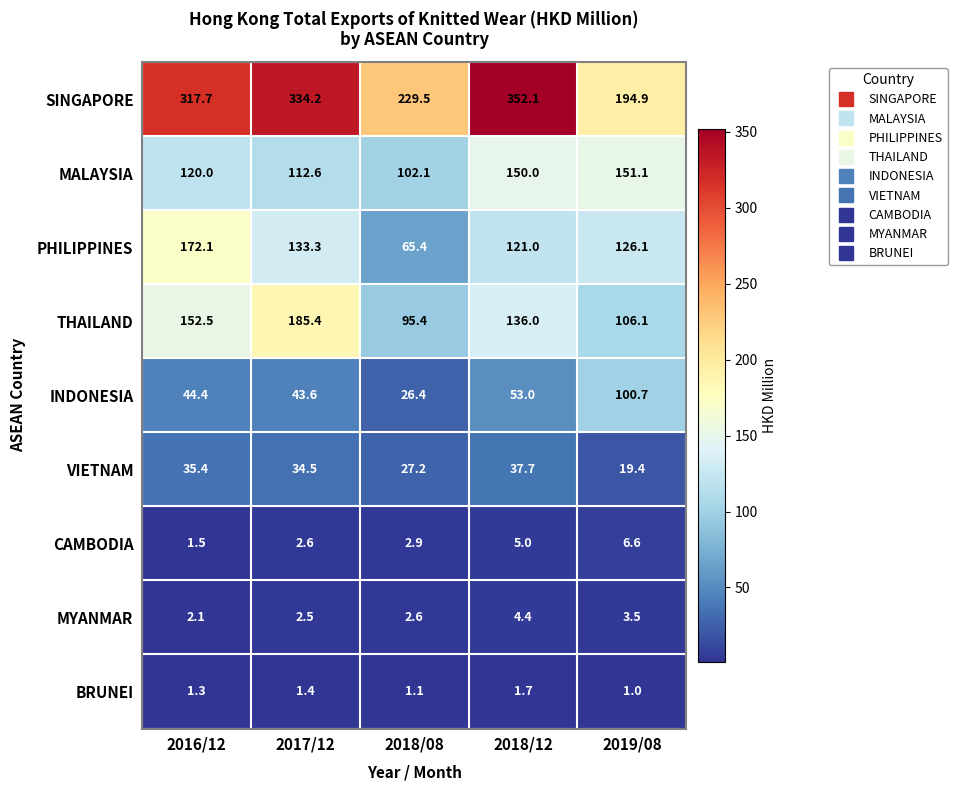

Rank the series at 2016/12 from highest to lowest value.

SINGAPORE, PHILIPPINES, THAILAND, MALAYSIA, INDONESIA, VIETNAM, MYANMAR, CAMBODIA, BRUNEI